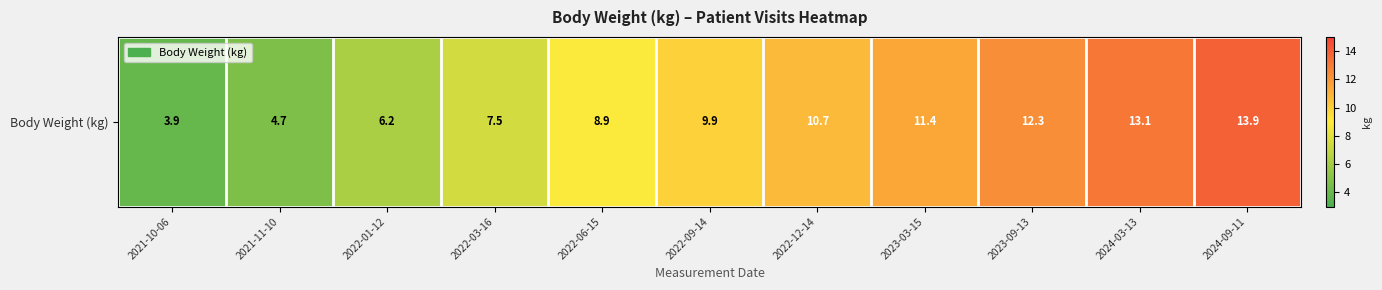

Reading right to left, list all the values displayed in this chart.

2024-09-11=13.9	2024-03-13=13.1	2023-09-13=12.3	2023-03-15=11.4	2022-12-14=10.7	2022-09-14=9.9	2022-06-15=8.9	2022-03-16=7.5	2022-01-12=6.2	2021-11-10=4.7	2021-10-06=3.9